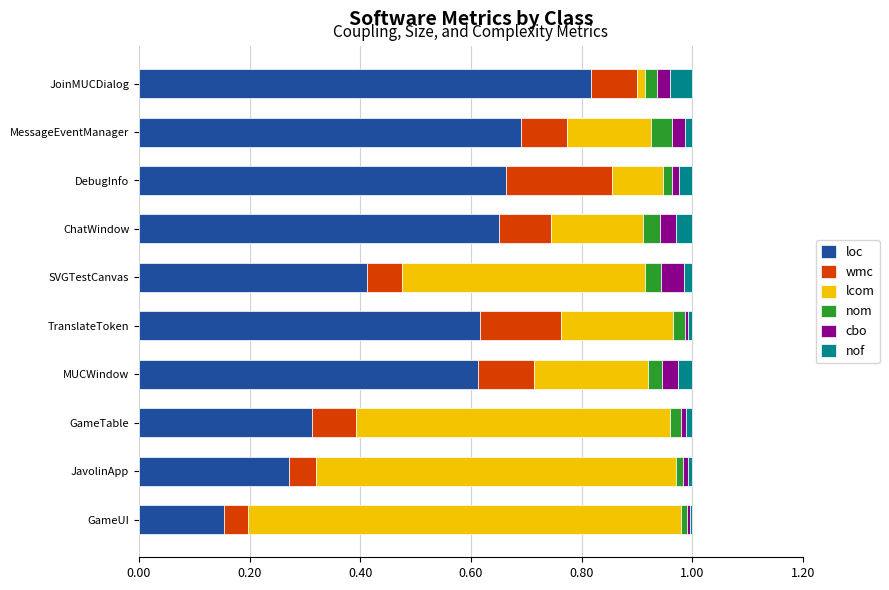

Count the number of data series in this chart.

6